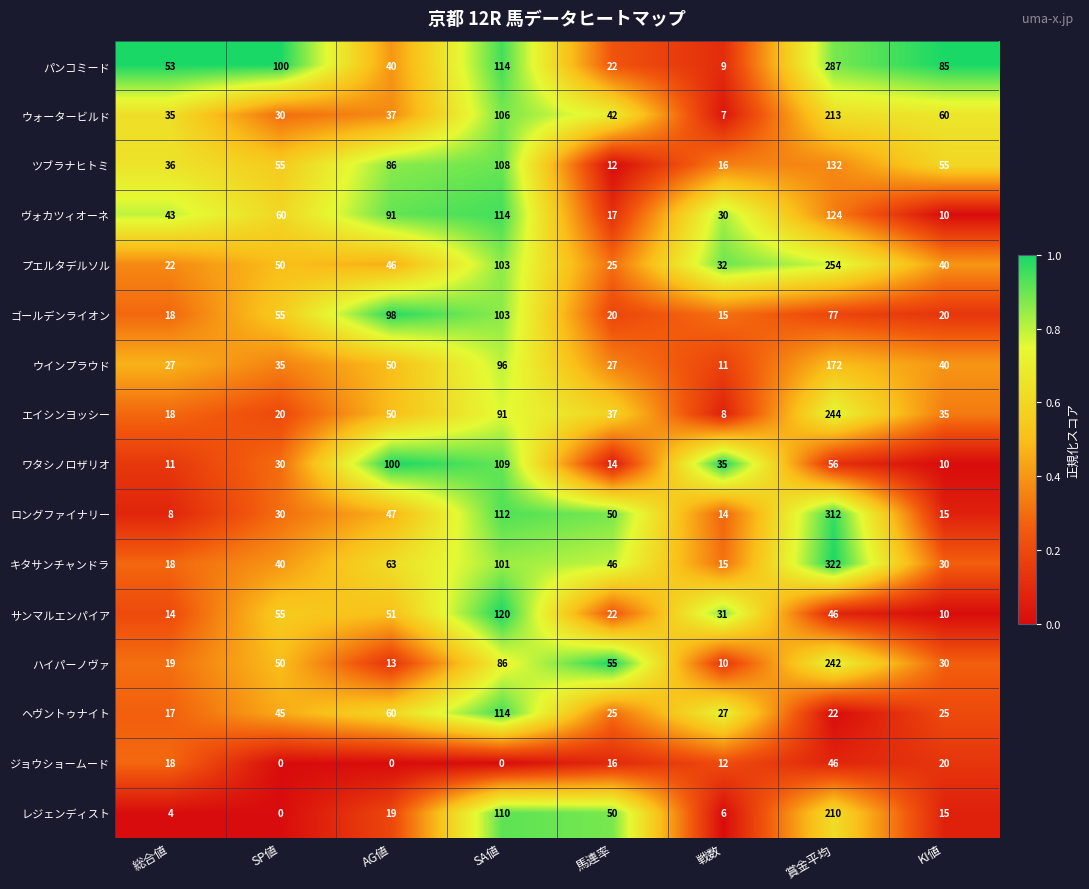

Which series has the widest spread of values?

キタサンチャンドラ